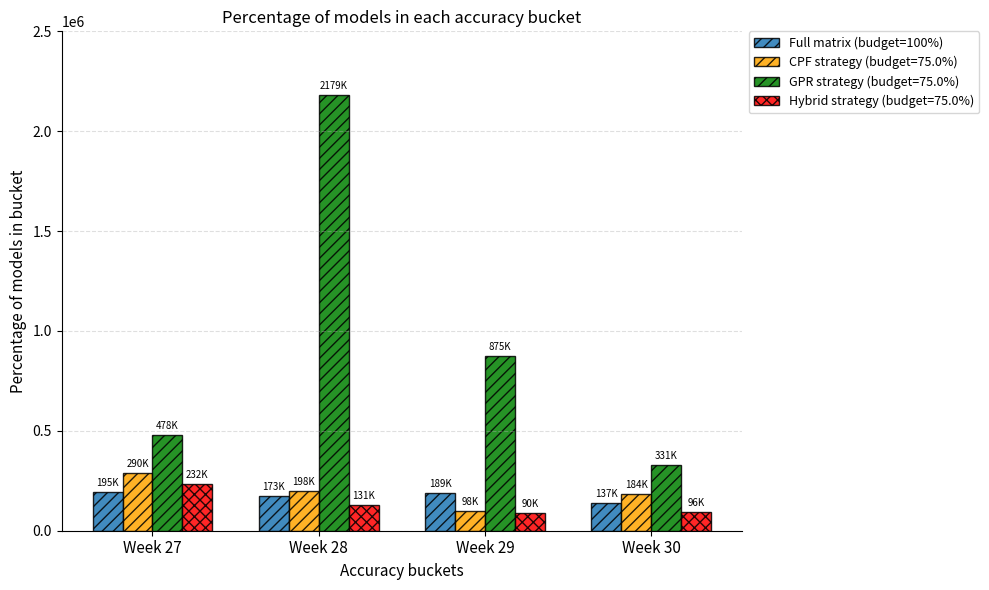

What is the difference between the maximum and minimum values in the Full matrix (budget=100%) series?

58128